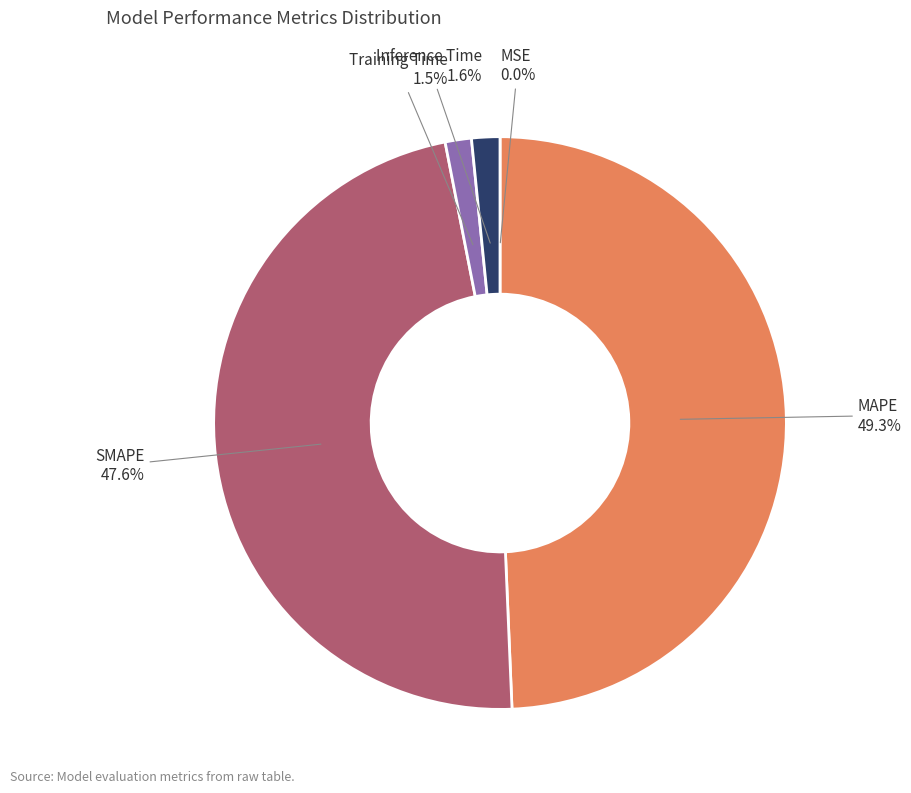

Is there a majority slice in this chart?

No